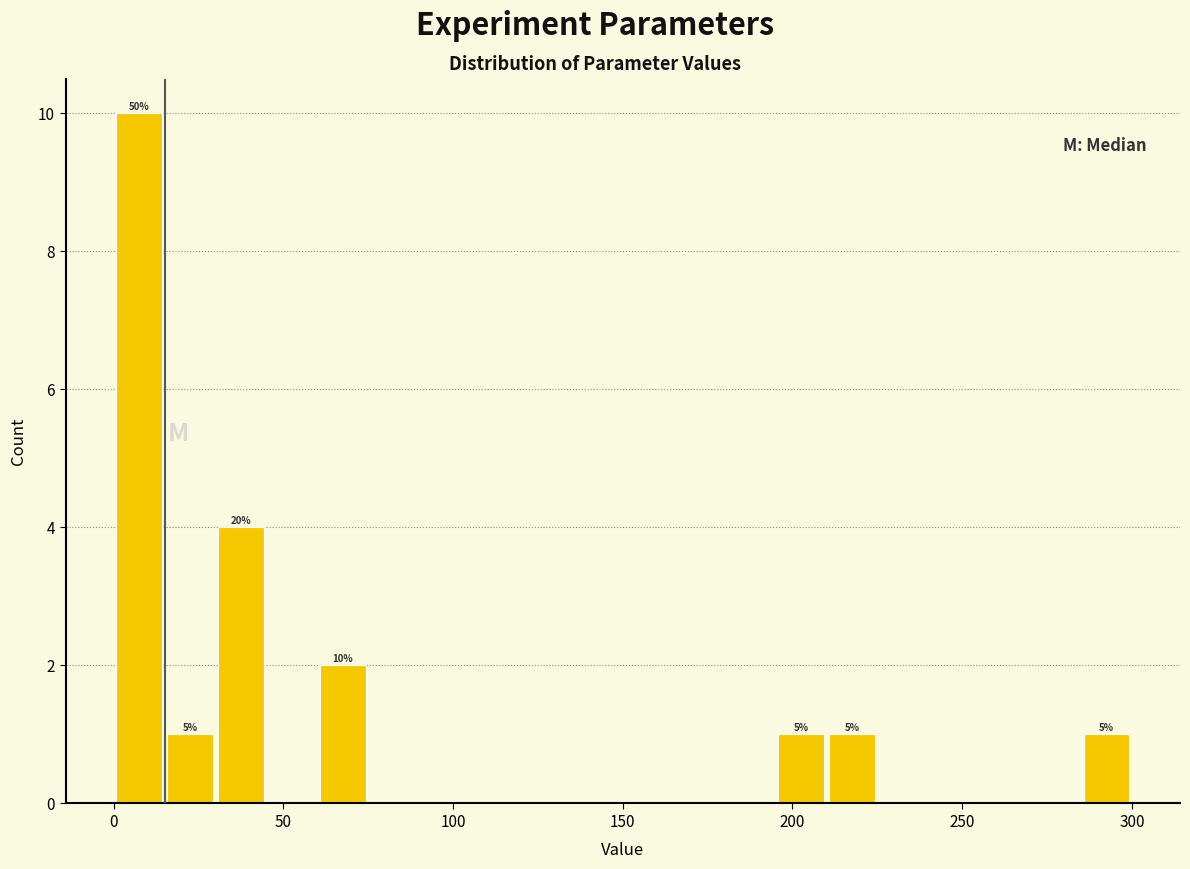

Read against the x-axis, roughly where is the centre of the tallest bar?

10